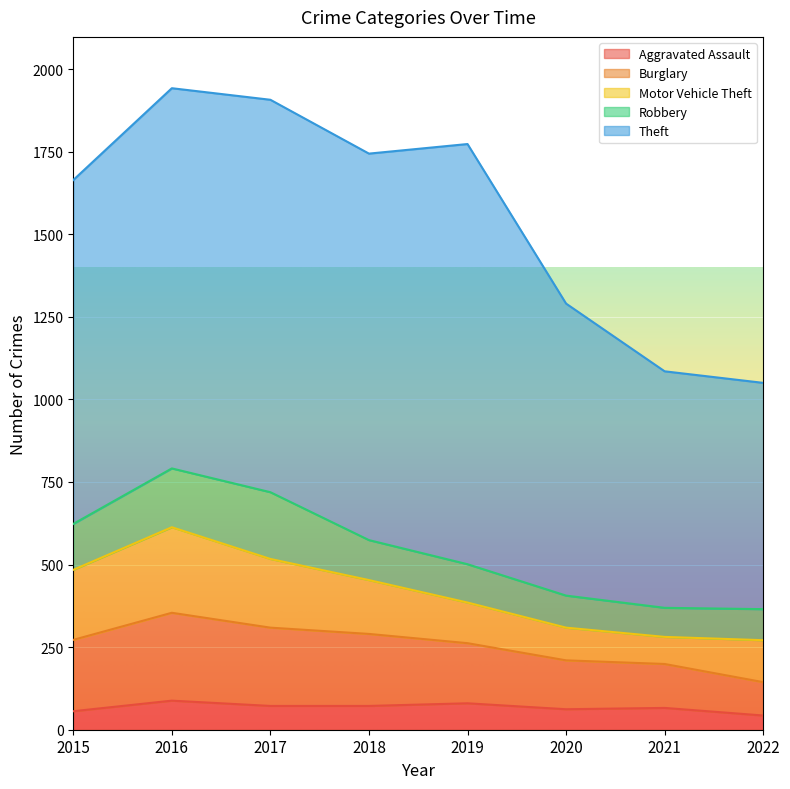

What is the minimum value for Motor Vehicle Theft?

82